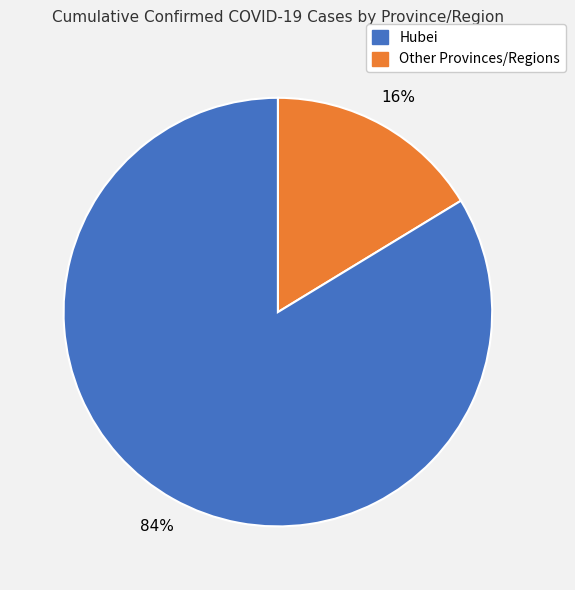

To the nearest percent, what is the average slice percentage?

50%